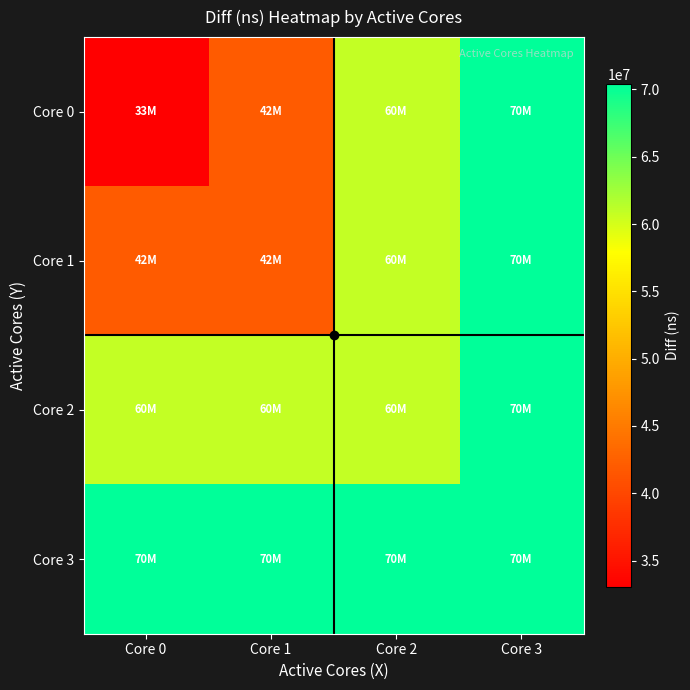

Reading left to right, extract all data points from this chart.

Core 0: Core 0=33025100	Core 1=42035360	Core 2=60817767	Core 3=70427097
Core 1: Core 0=42035360	Core 1=42035360	Core 2=60817767	Core 3=70427097
Core 2: Core 0=60817767	Core 1=60817767	Core 2=60817767	Core 3=70427097
Core 3: Core 0=70427097	Core 1=70427097	Core 2=70427097	Core 3=70427097